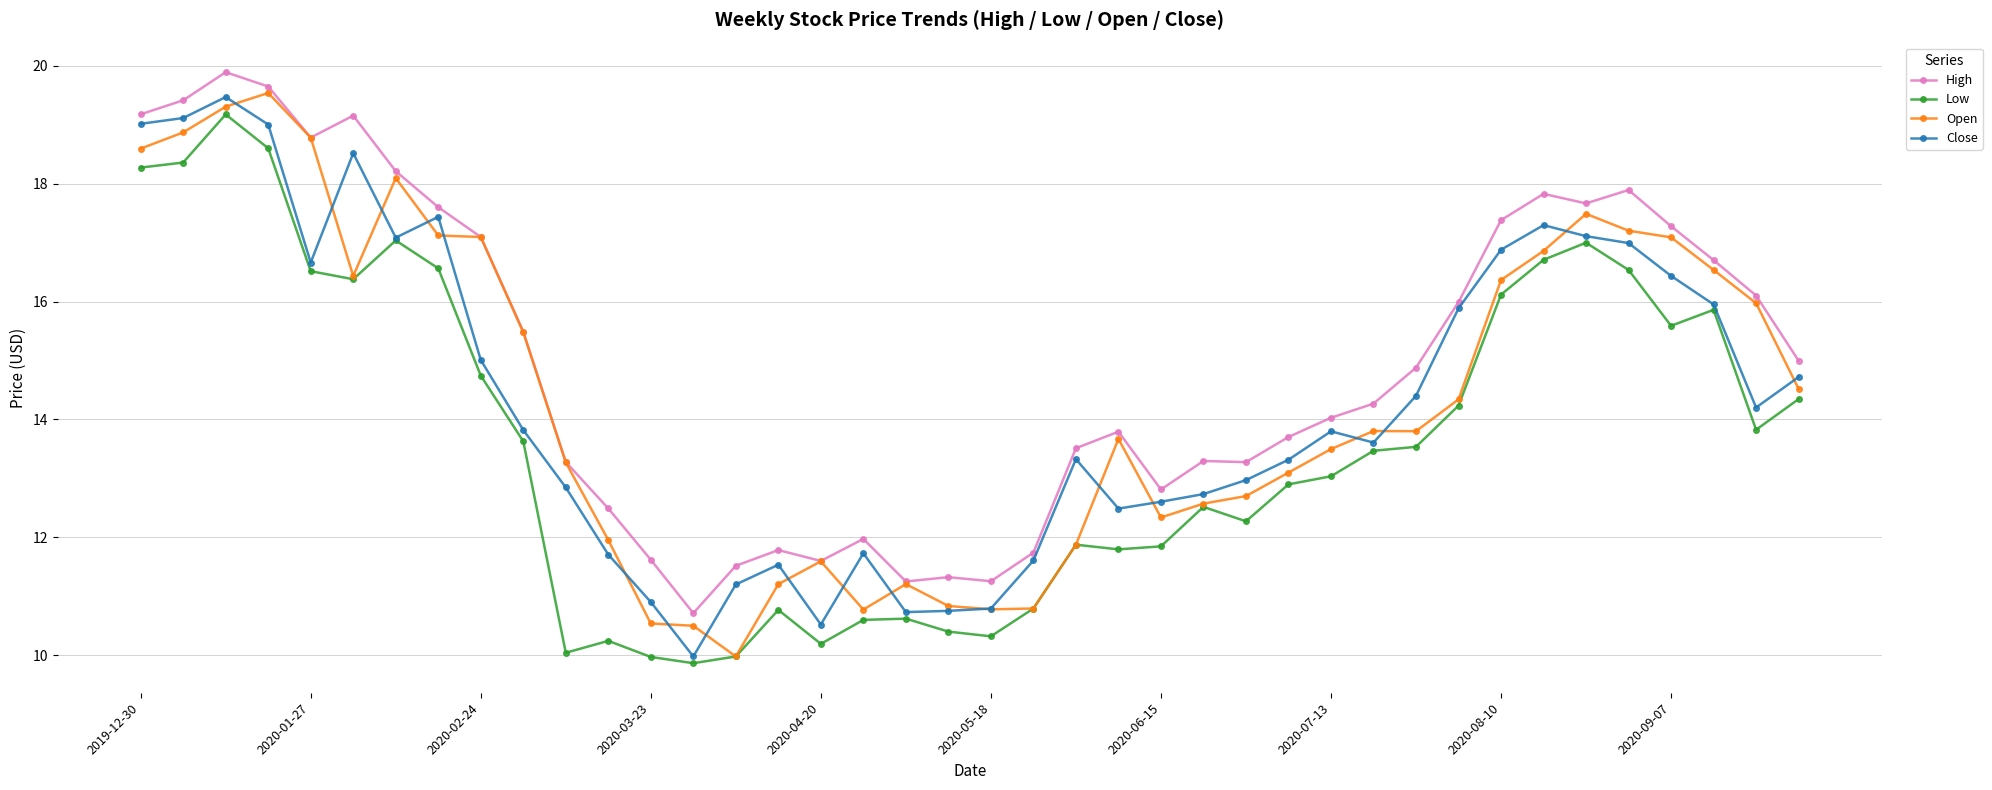

Which series has the largest total across all categories?

High